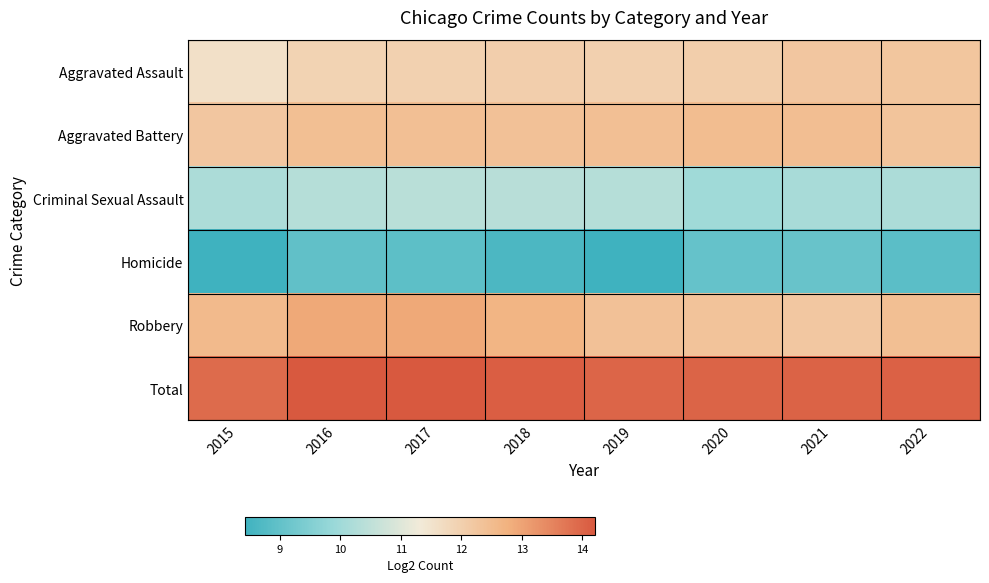

How many distinct data groups are displayed?

6